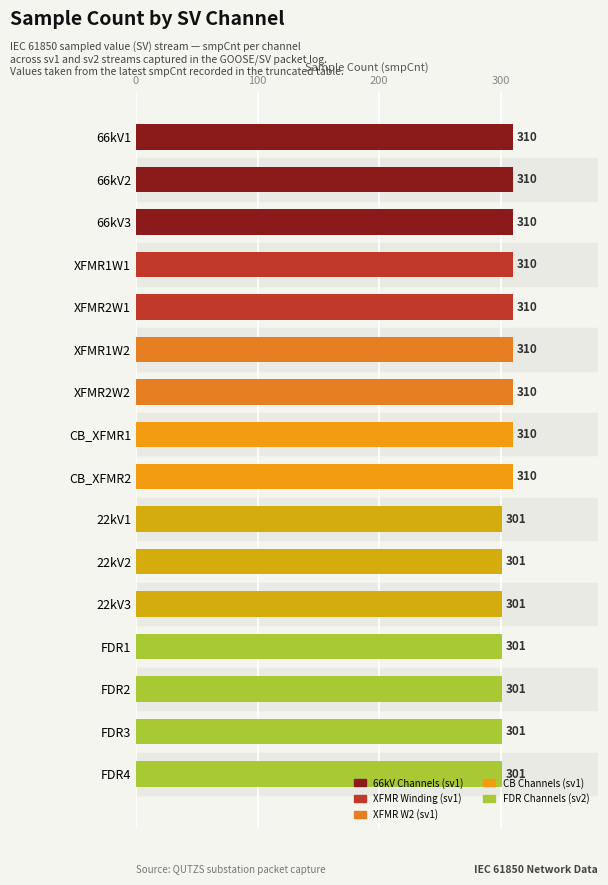

True or false: the data shows 301 at FDR4.

True